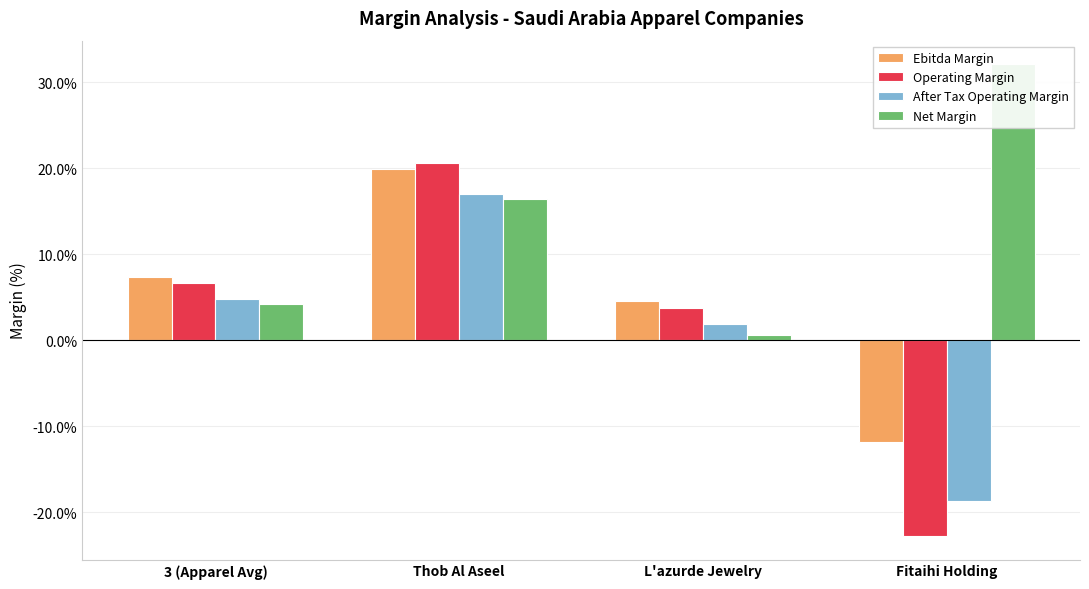

Reading left to right, transcribe all the data shown in this chart.

Ebitda Margin: 3 (Apparel Avg)=0.1	Thob Al Aseel=0.2	L'azurde Jewelry=0.0	Fitaihi Holding=-0.1
Operating Margin: 3 (Apparel Avg)=0.1	Thob Al Aseel=0.2	L'azurde Jewelry=0.0	Fitaihi Holding=-0.2
After Tax Operating Margin: 3 (Apparel Avg)=0.0	Thob Al Aseel=0.2	L'azurde Jewelry=0.0	Fitaihi Holding=-0.2
Net Margin: 3 (Apparel Avg)=0.0	Thob Al Aseel=0.2	L'azurde Jewelry=0.0	Fitaihi Holding=0.3